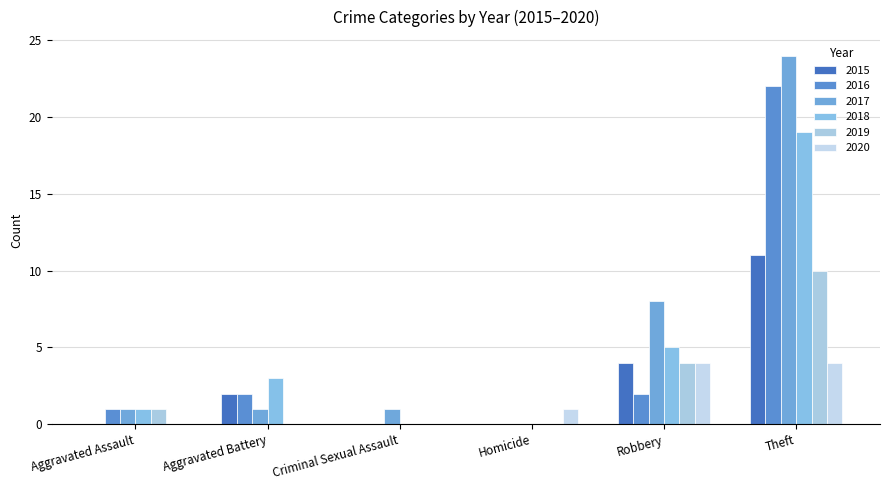

What is the total value across all series at Aggravated Battery?

8